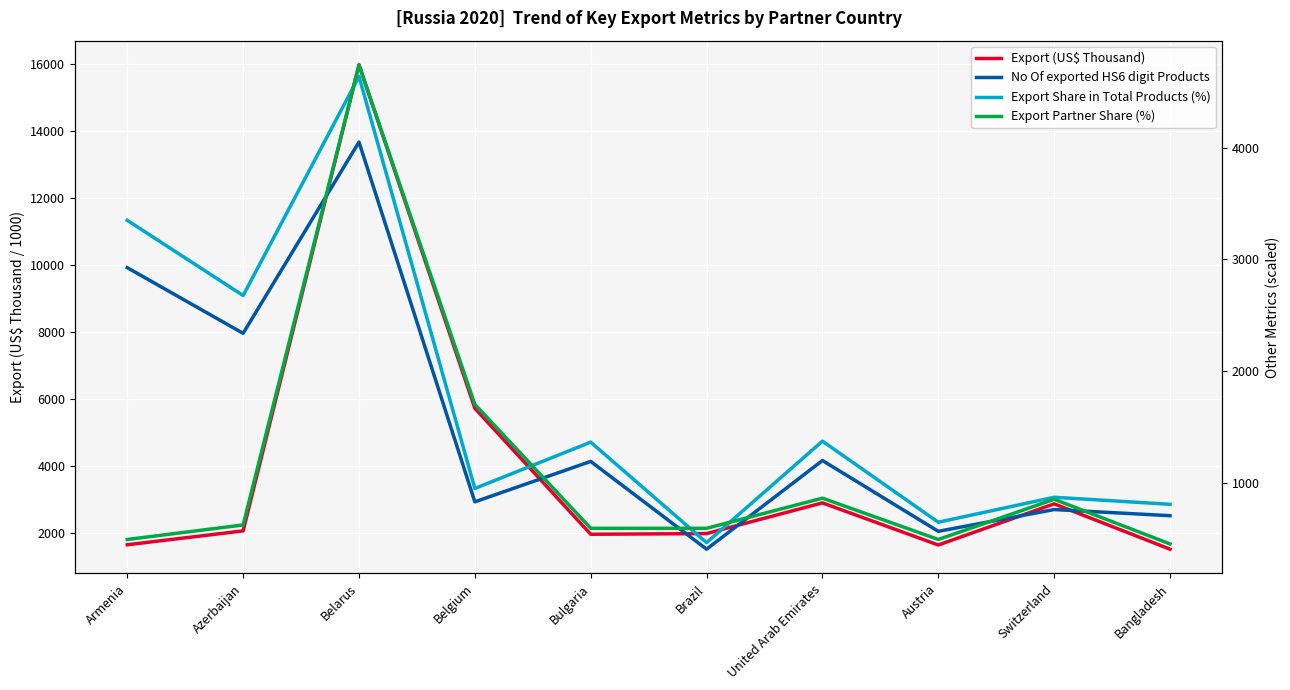

How many data points in Export Share in Total Products (%) are above 1361?

5